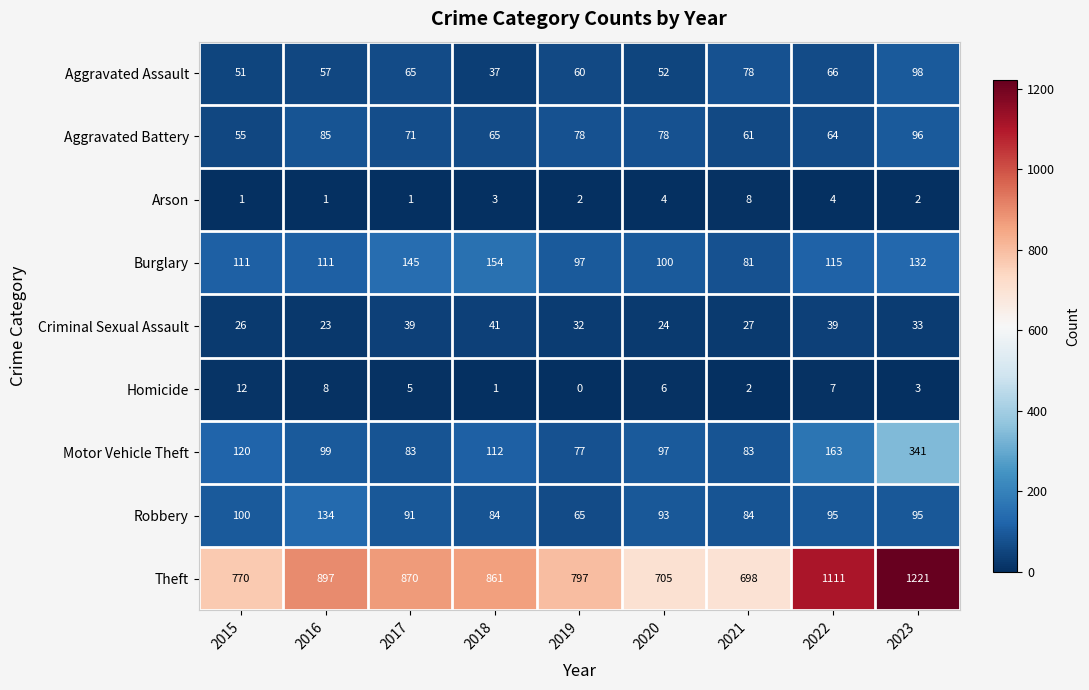

What is the difference between the maximum and minimum values in the Aggravated Assault series?

61